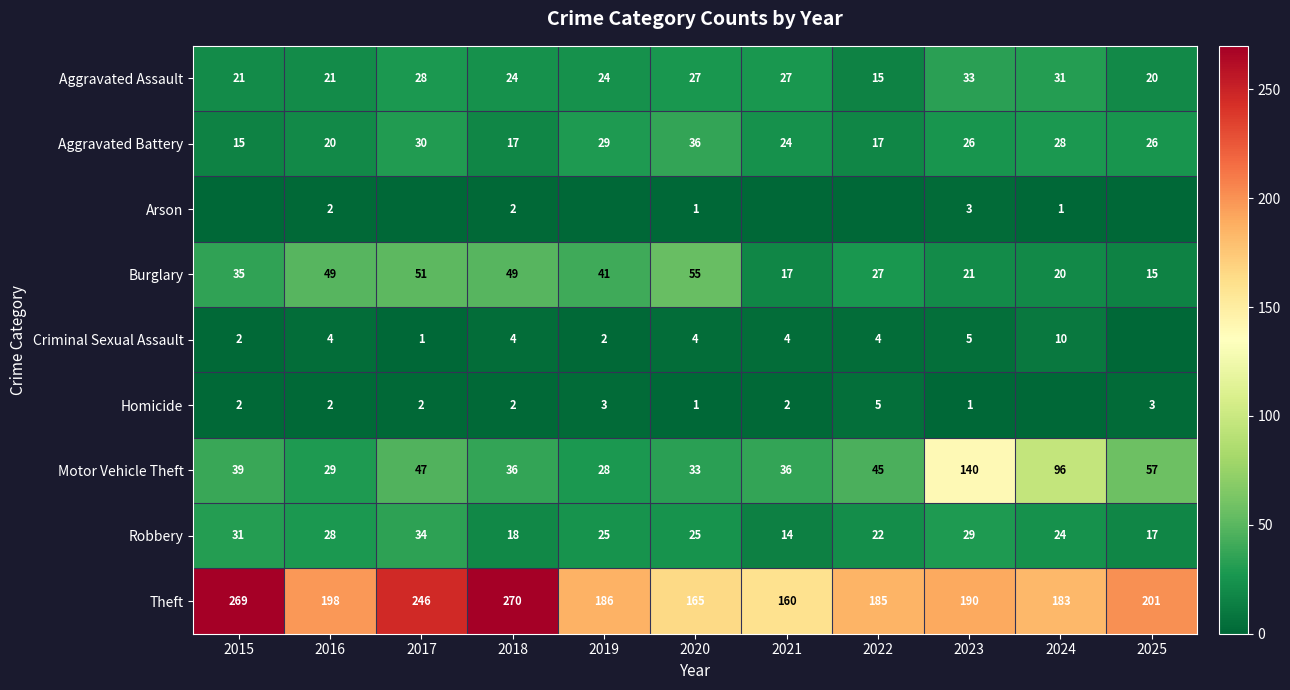

What is the total value across all series at 2016?

353